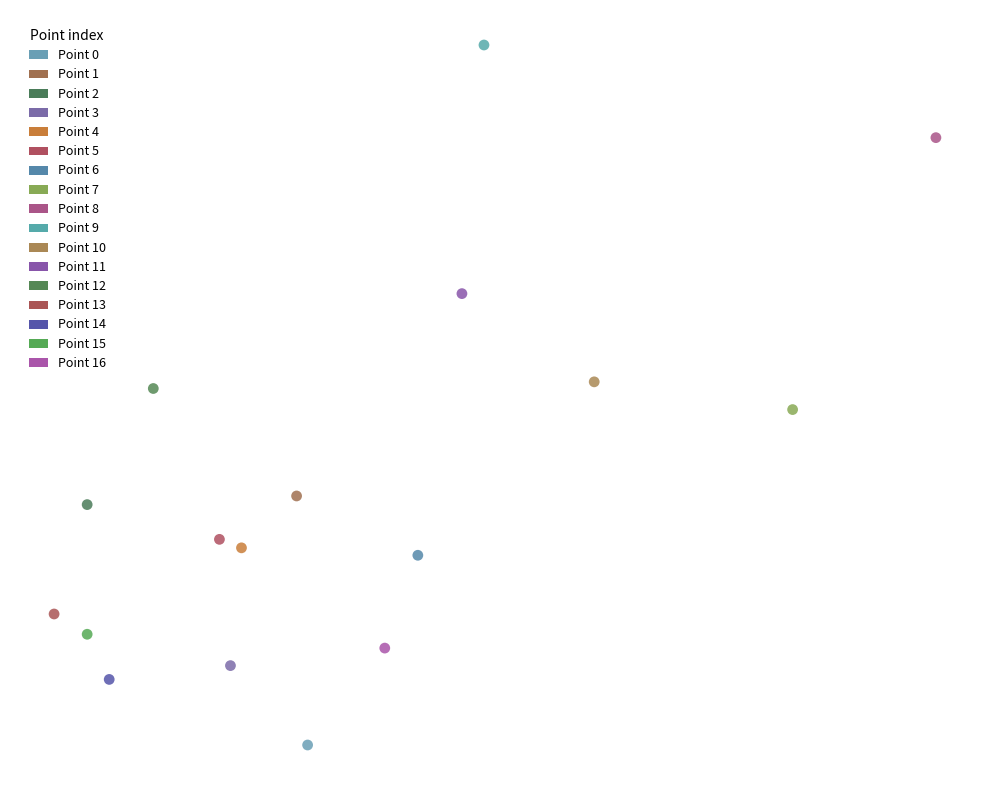

Which series contains the highest Y value?

Point 9